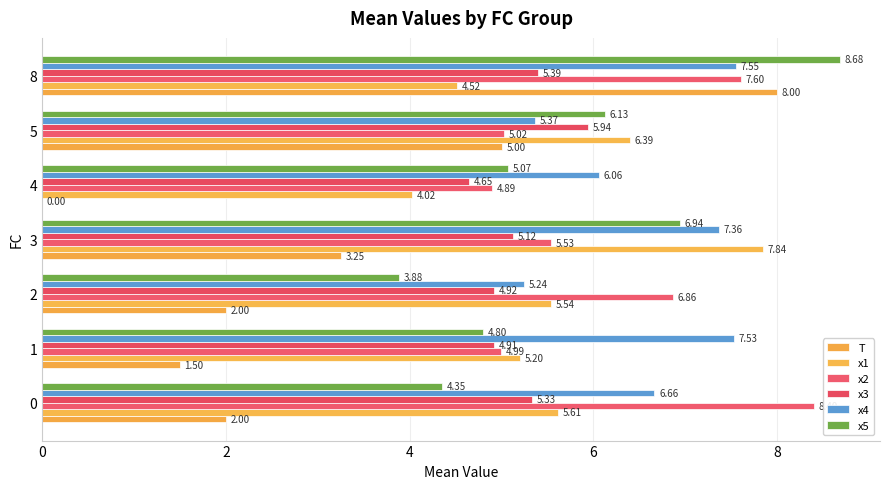

At which label does x3 reach its peak?

5